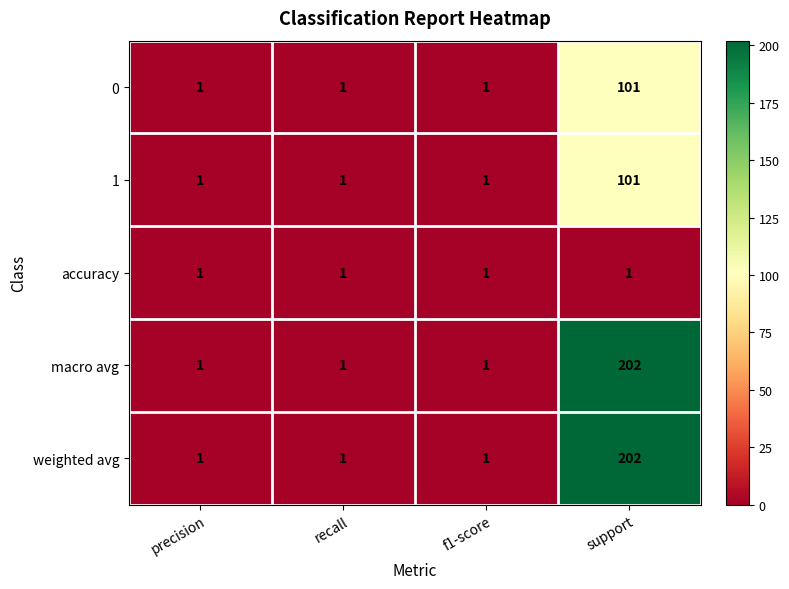

What is the maximum value shown in the chart?

202